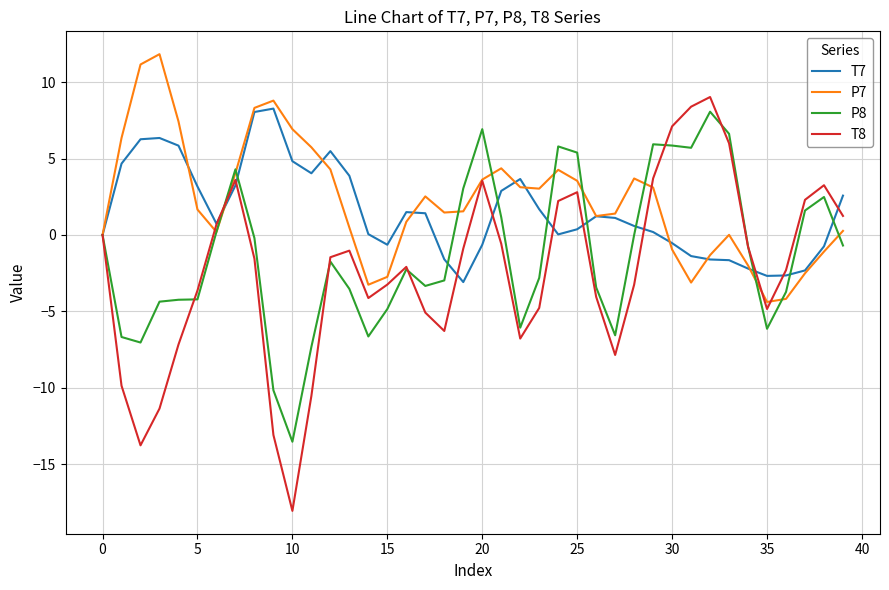

What is the highest value of the P7 series?

11.8